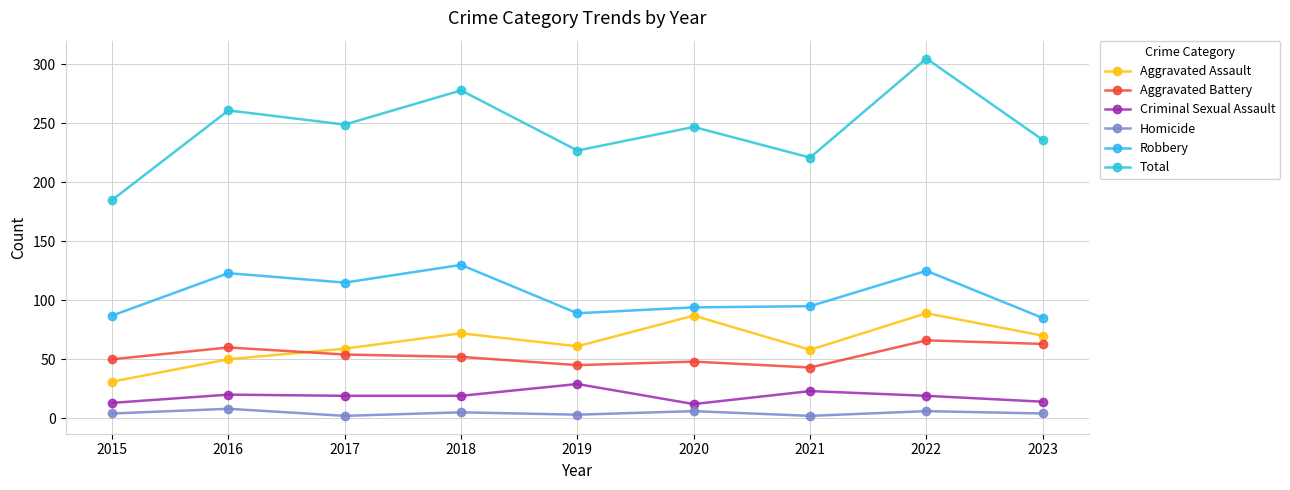

How many lines are shown in the chart?

6